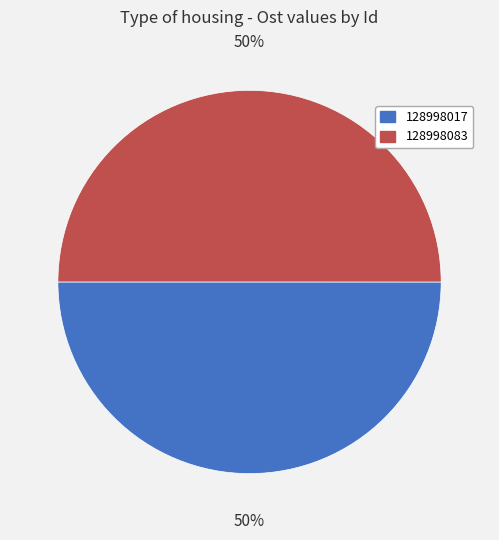

Approximately how many times larger is the value at 128998083 compared to 128998017?

1.0